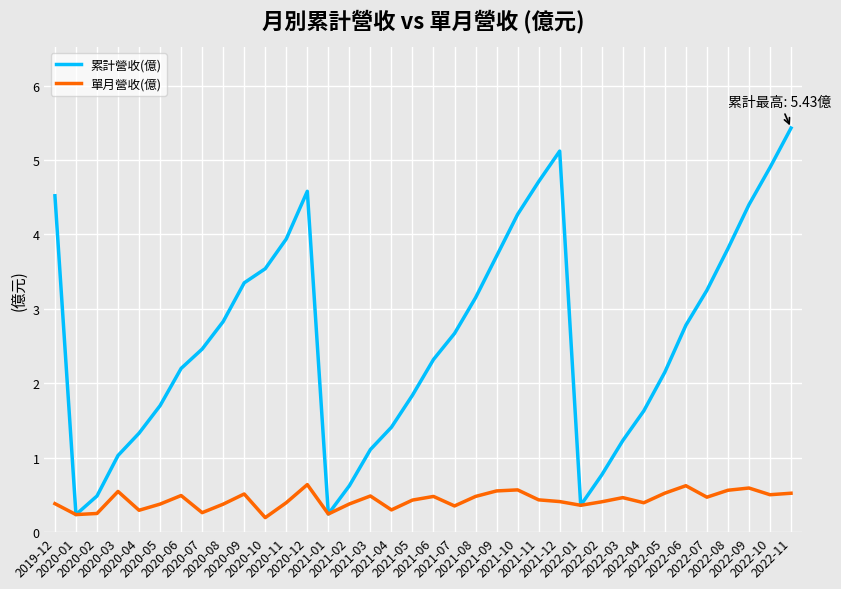

In 累計營收(億), how many points are lower than both neighbors (excluding endpoints)?

3